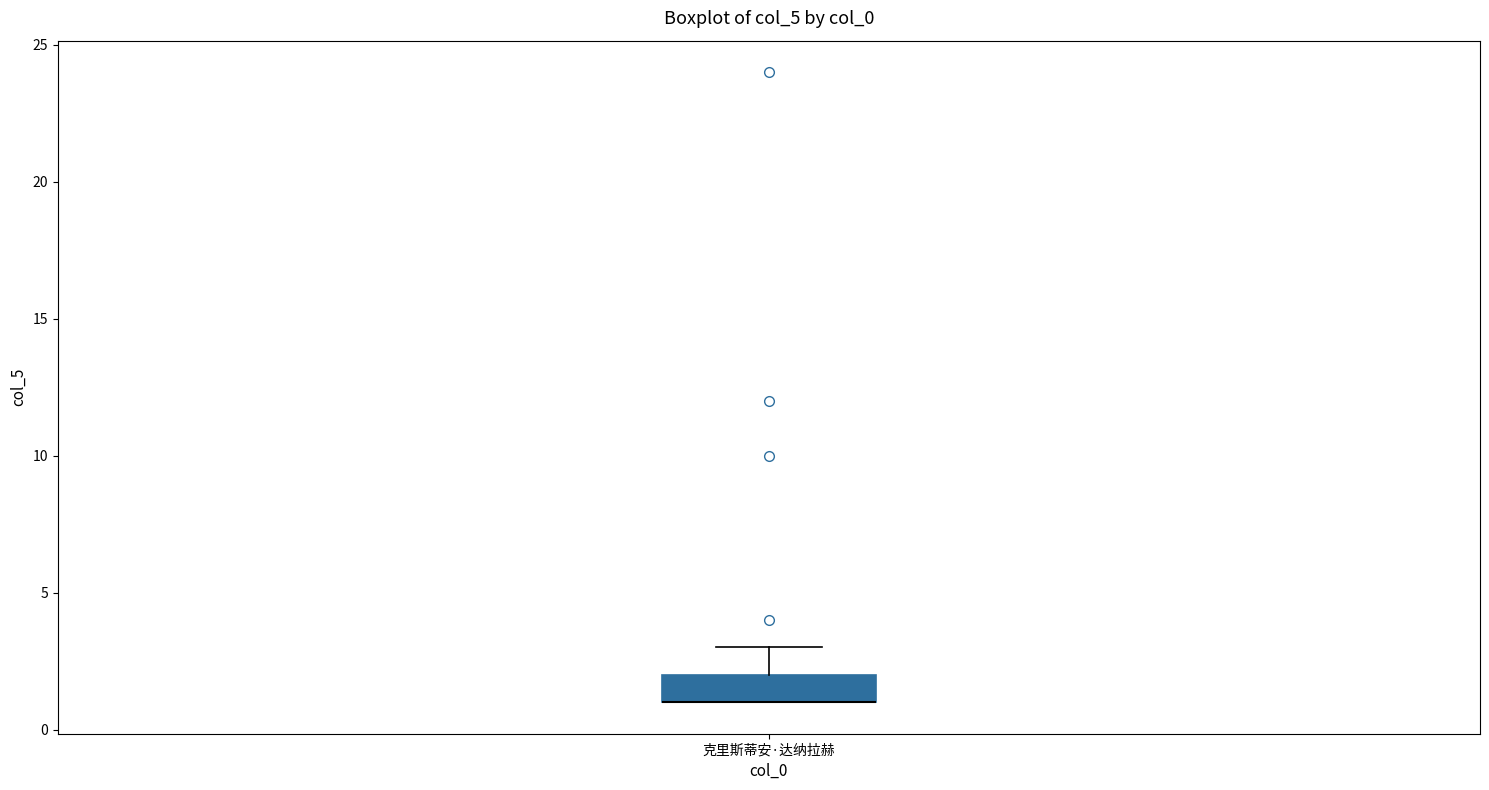

Where is the lower edge of the box for 克里斯蒂安·达纳拉赫 on the y-axis? The values are not printed on the chart, so give them approximately, as read against the axis.

1